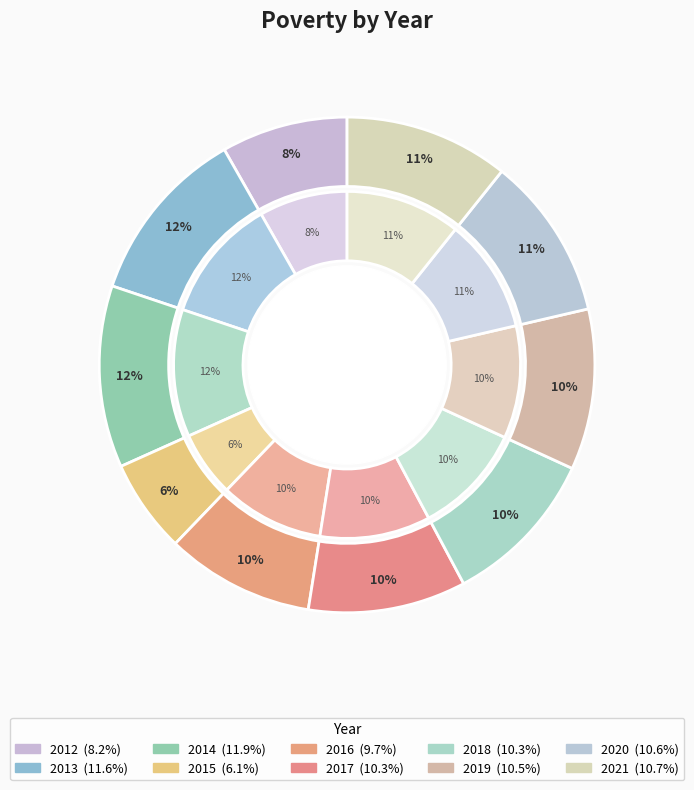

How many slices are in this pie chart?

10